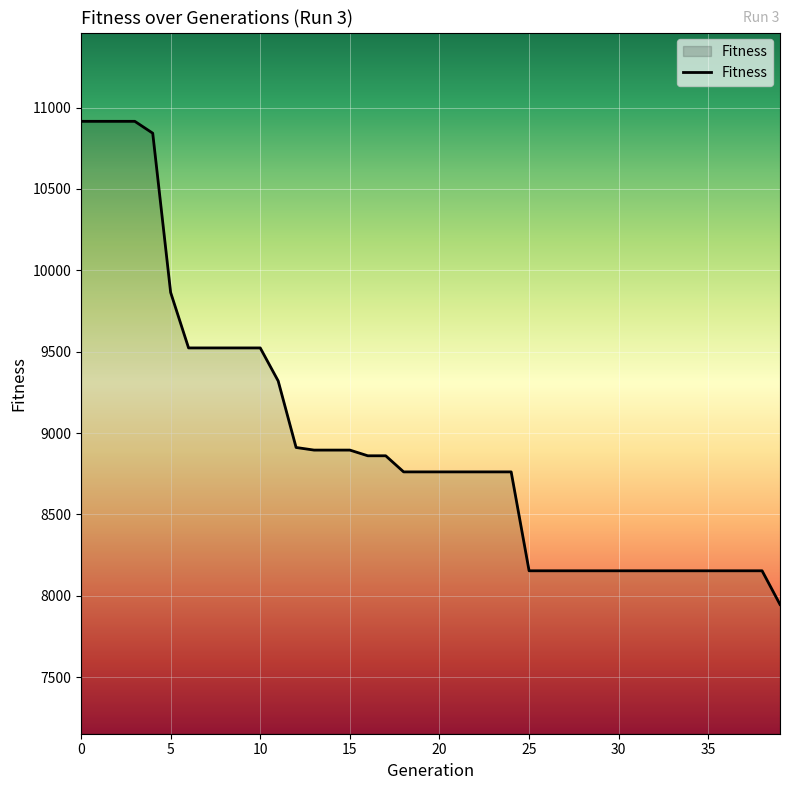

How many distinct data groups are displayed?

1